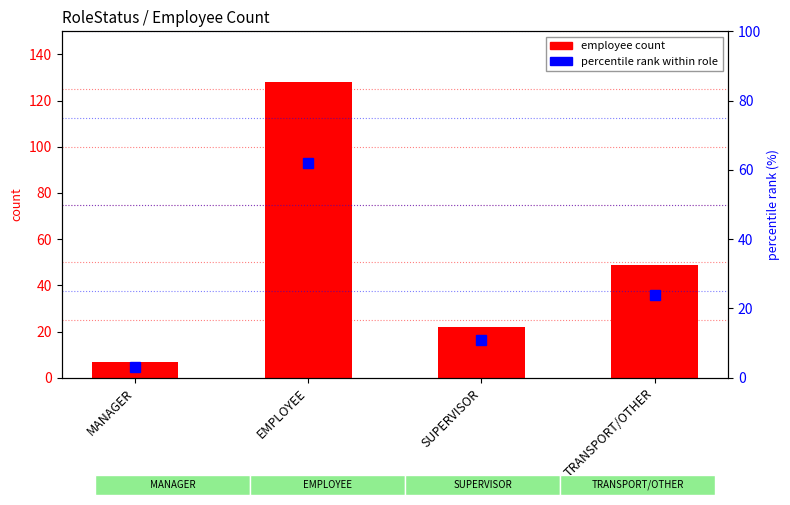

At which category is the sum across all series the highest?

EMPLOYEE